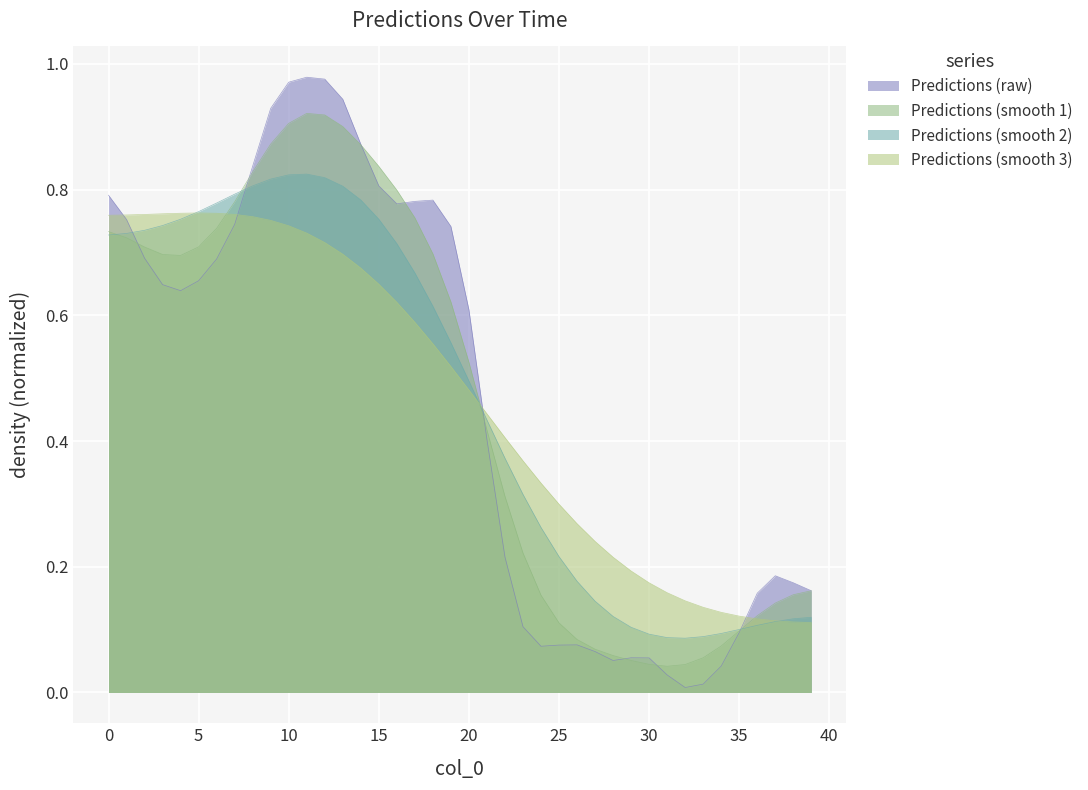

How many data points does each series have?

40